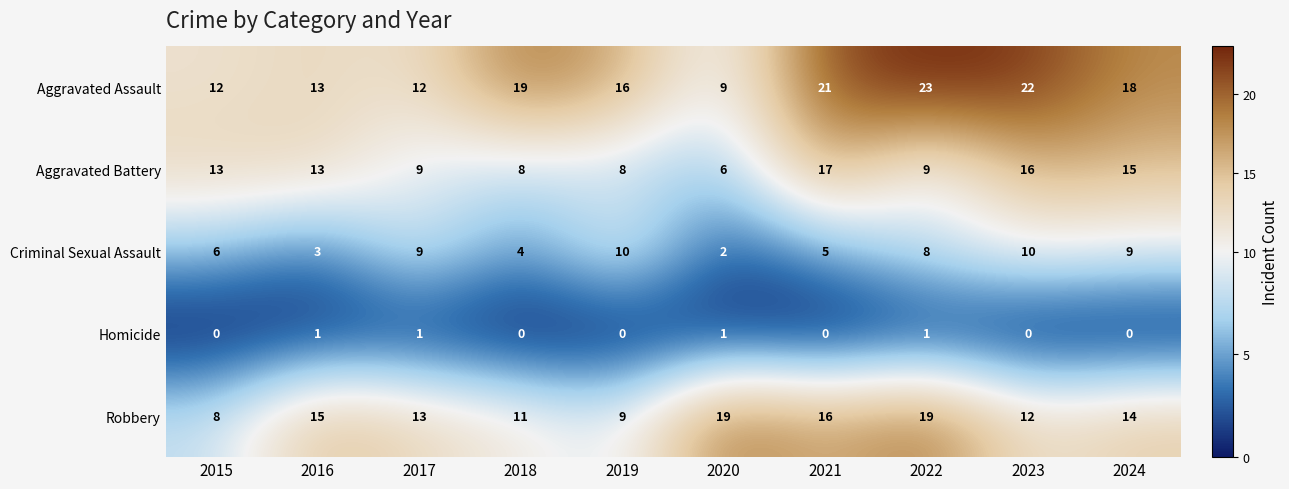

Which series has the largest total across all categories?

Aggravated Assault